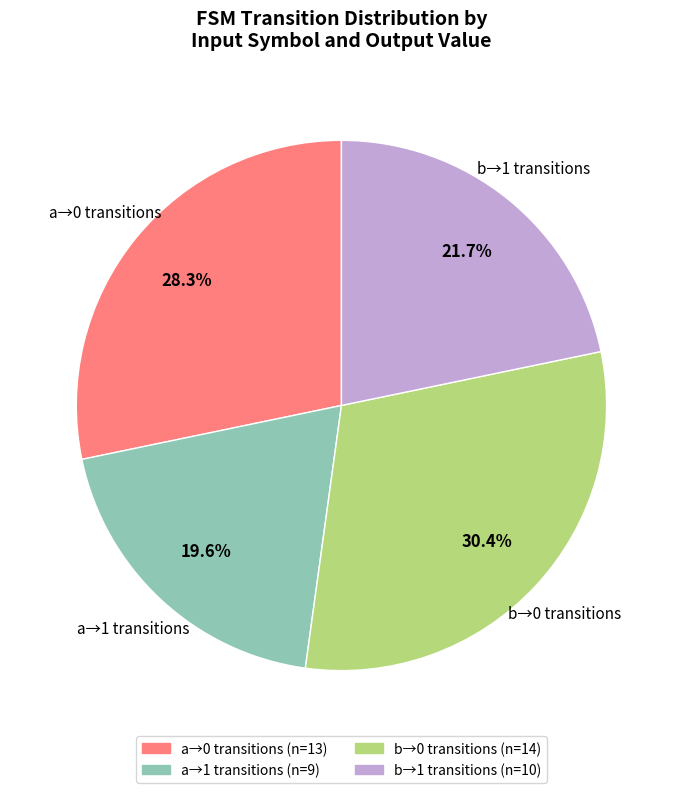

Is there a majority slice in this chart?

No